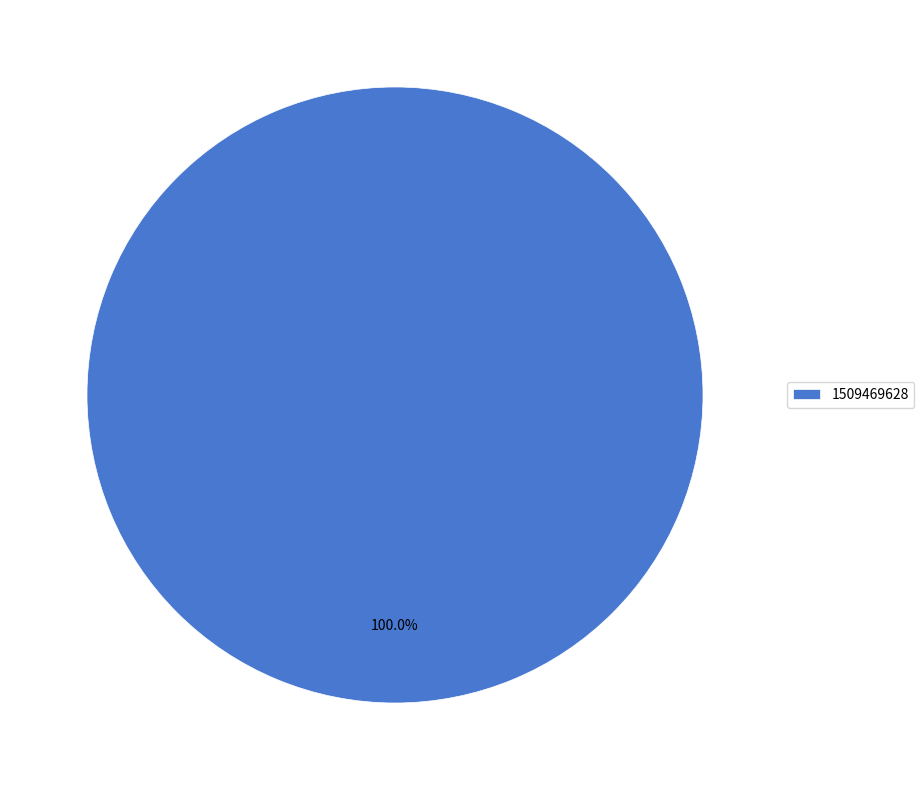

Rank the categories by value from highest to lowest.

1509469628